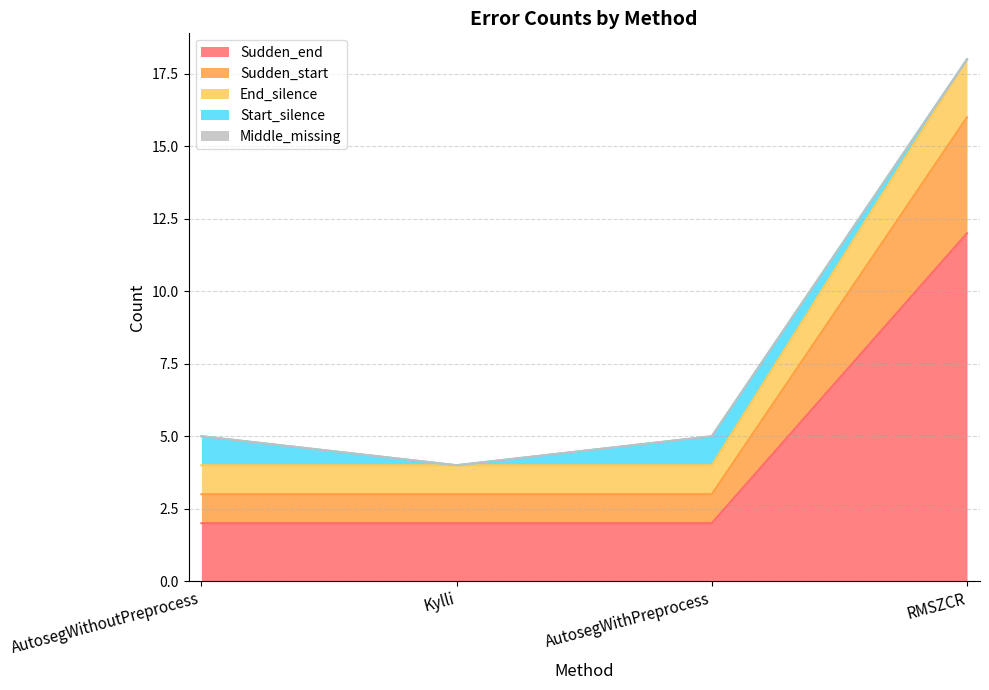

At which category is the sum across all series the highest?

RMSZCR